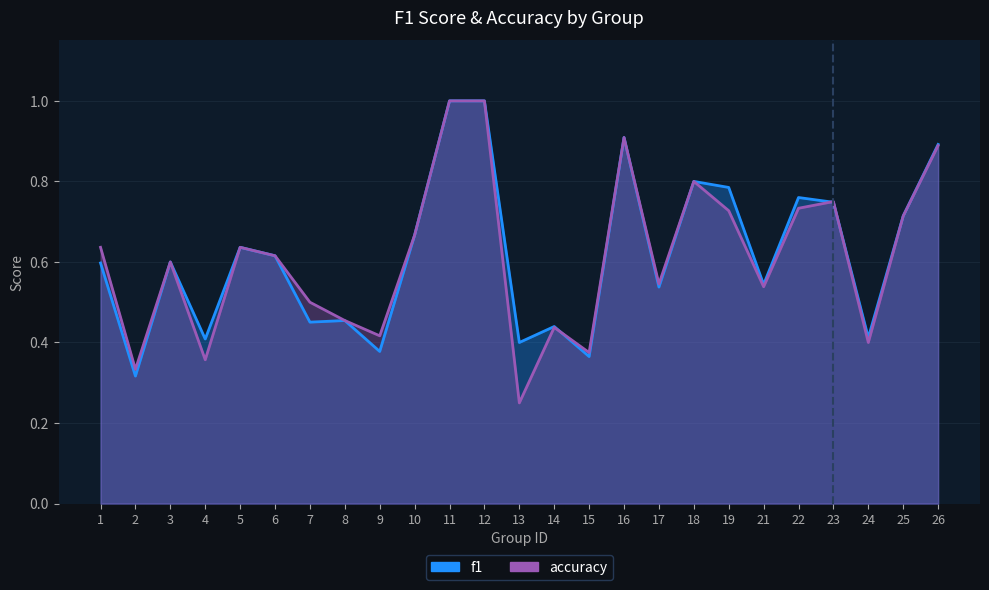

Does the chart display data point markers on the line(s)?

No